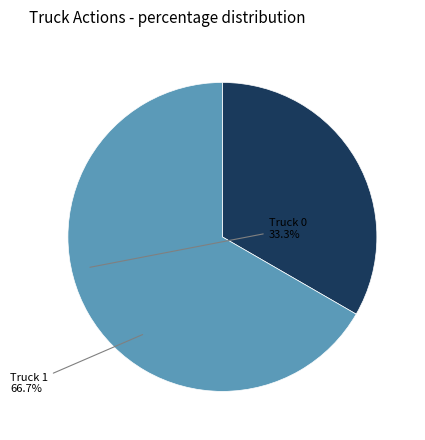

Is the sum of Truck 0 and Truck 1 greater than half?

Yes